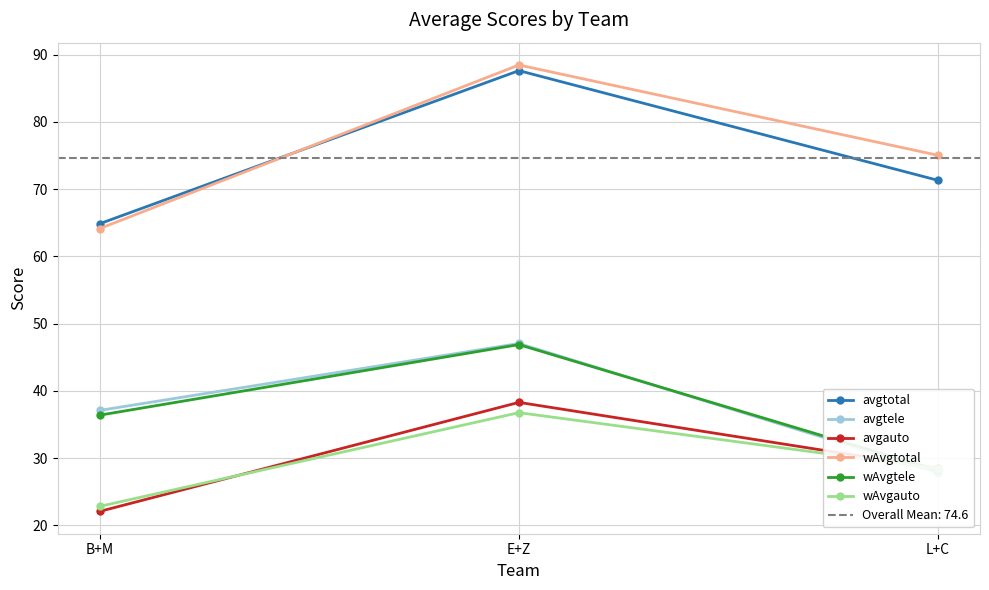

List the series in order of their peak value, lowest first.

wAvgauto, avgauto, wAvgtele, avgtele, avgtotal, wAvgtotal